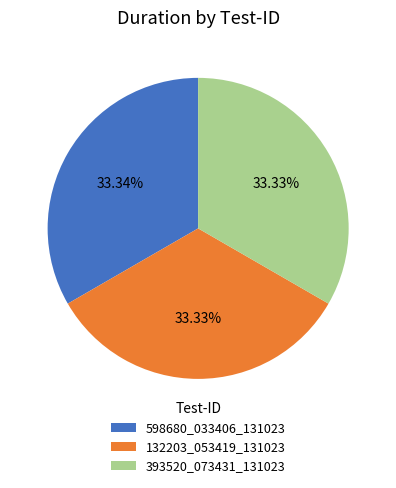

To the nearest percent, what portion does 393520_073431_131023 represent?

33%